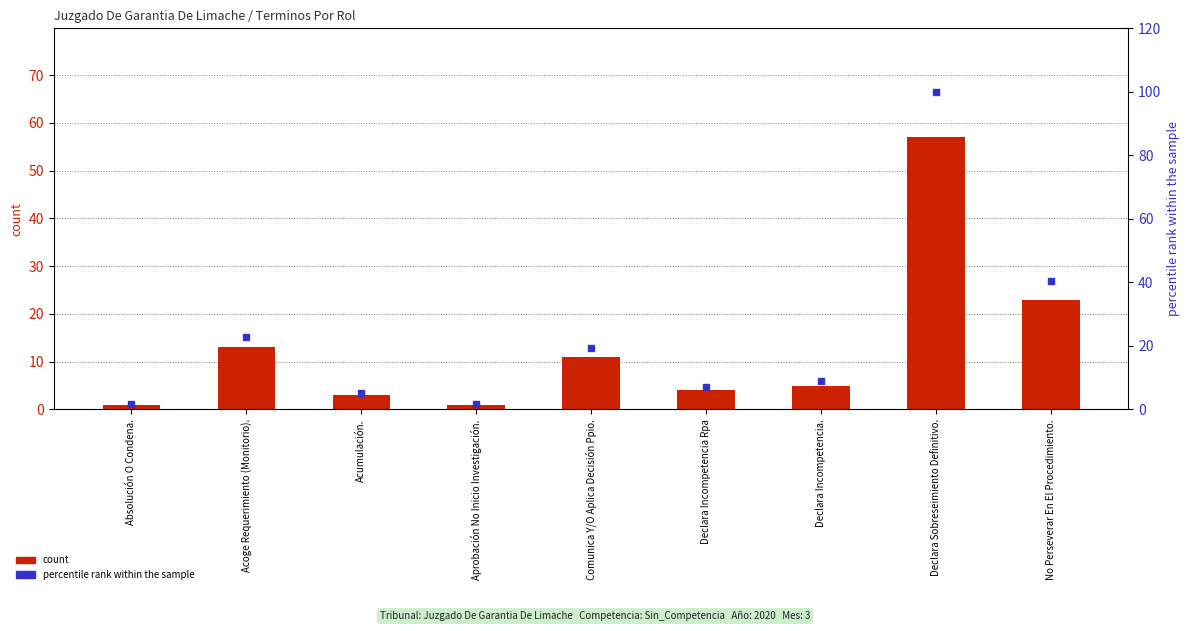

At which category is the sum across all series the highest?

Declara Sobreseimiento Definitivo.